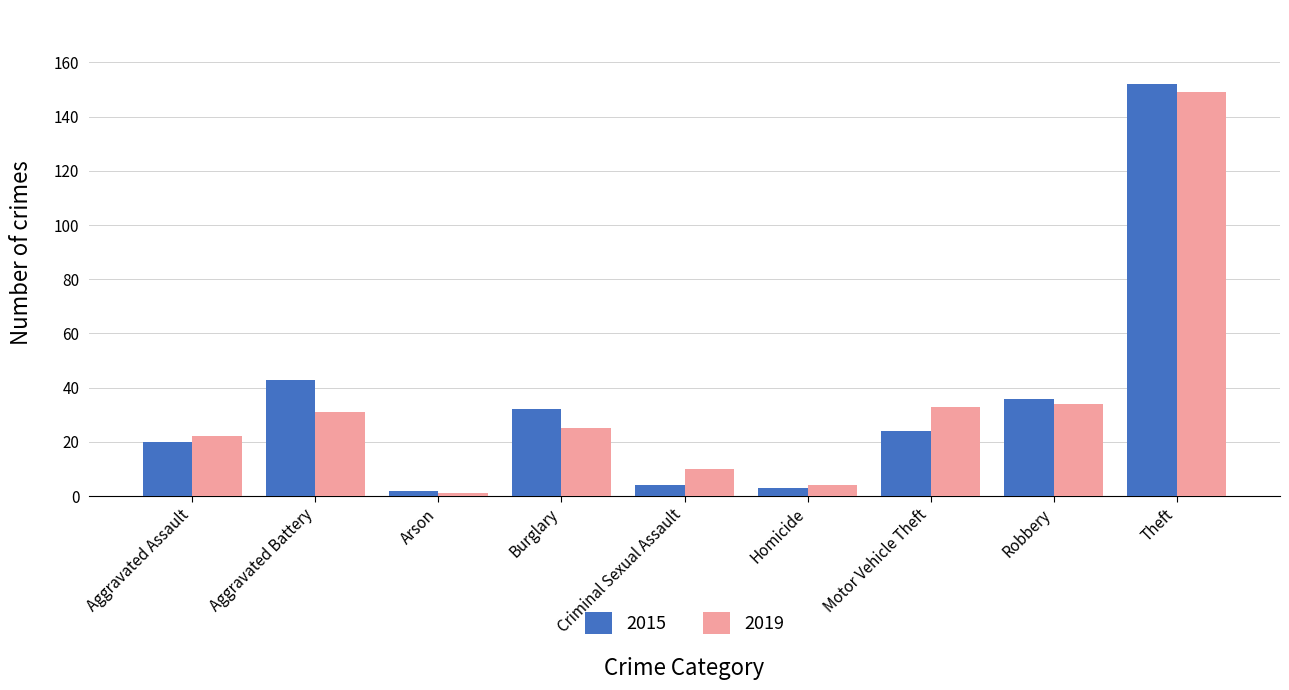

Reading right to left, extract all data points from this chart.

2015: Theft=152	Robbery=36	Motor Vehicle Theft=24	Homicide=3	Criminal Sexual Assault=4	Burglary=32	Arson=2	Aggravated Battery=43	Aggravated Assault=20
2019: Theft=149	Robbery=34	Motor Vehicle Theft=33	Homicide=4	Criminal Sexual Assault=10	Burglary=25	Arson=1	Aggravated Battery=31	Aggravated Assault=22